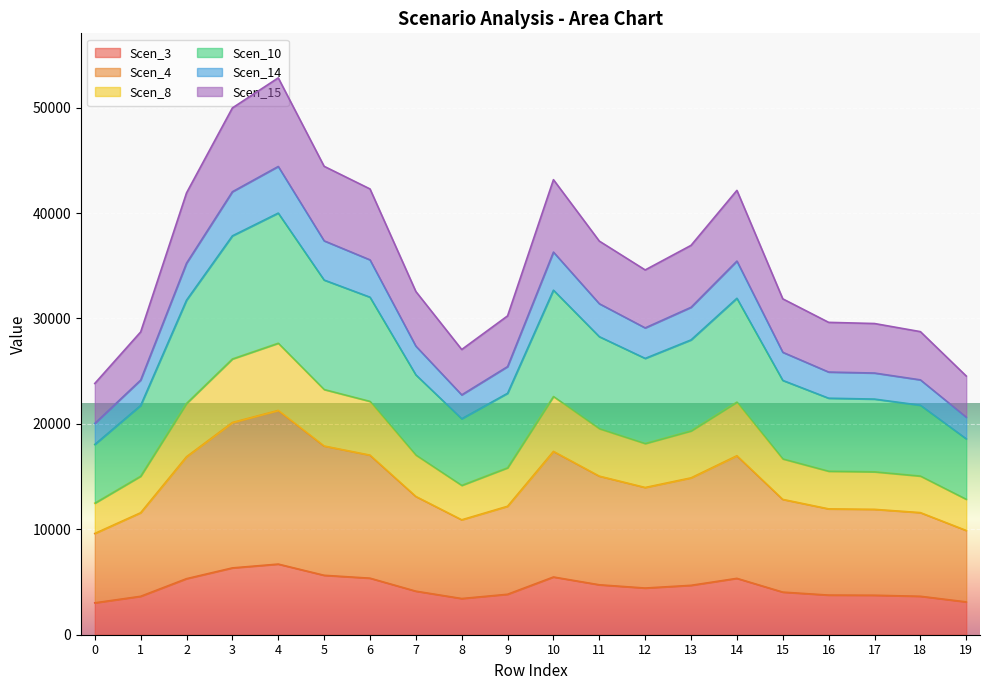

What are all the series names shown in the legend?

Scen_3, Scen_4, Scen_8, Scen_10, Scen_14, Scen_15